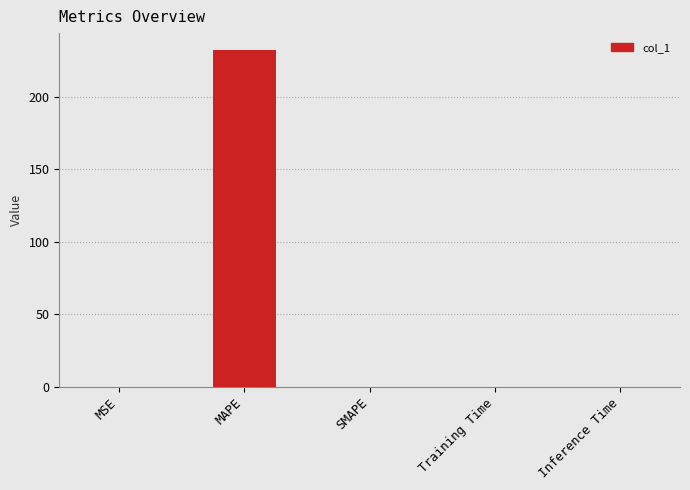

How many distinct data groups are displayed?

1